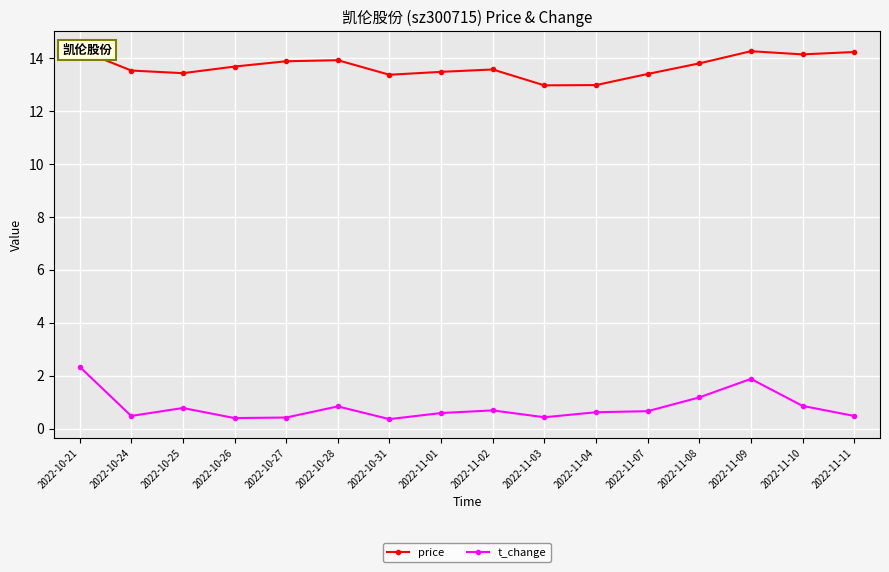

Reading left to right, transcribe all the data shown in this chart.

price: 14.3	13.5	13.4	13.7	13.9	13.9	13.4	13.5	13.6	13.0	13.0	13.4	13.8	14.3	14.1	14.2
t_change: 2.3	0.5	0.8	0.4	0.4	0.8	0.4	0.6	0.7	0.4	0.6	0.7	1.2	1.9	0.9	0.5